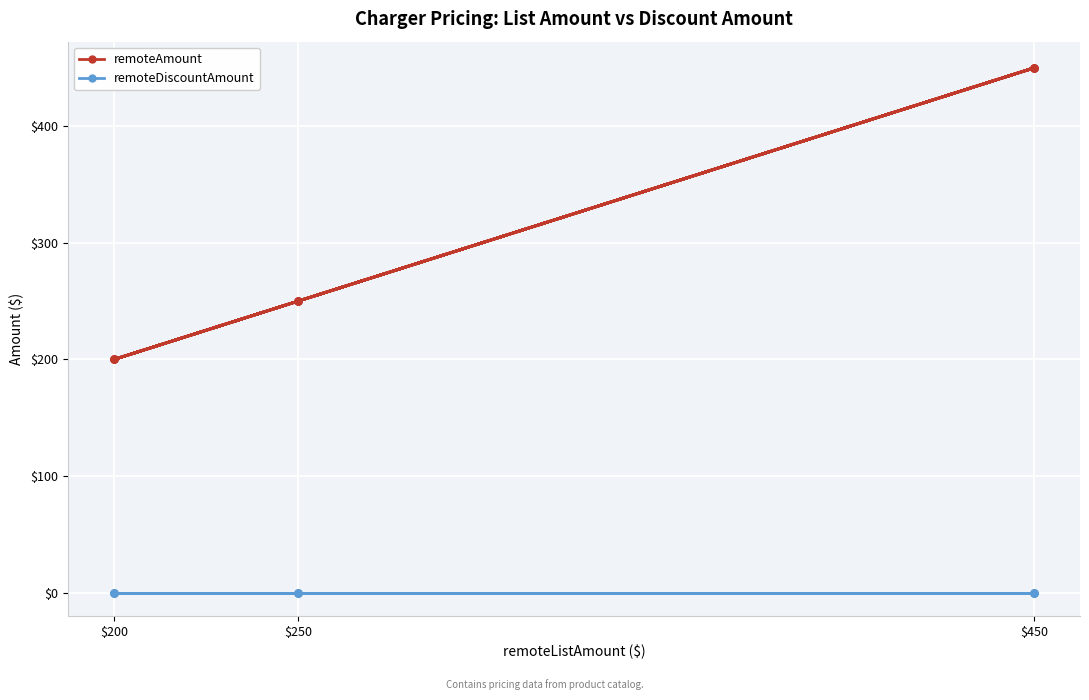

What is the value of the remoteAmount point at the 1st from the left?

200